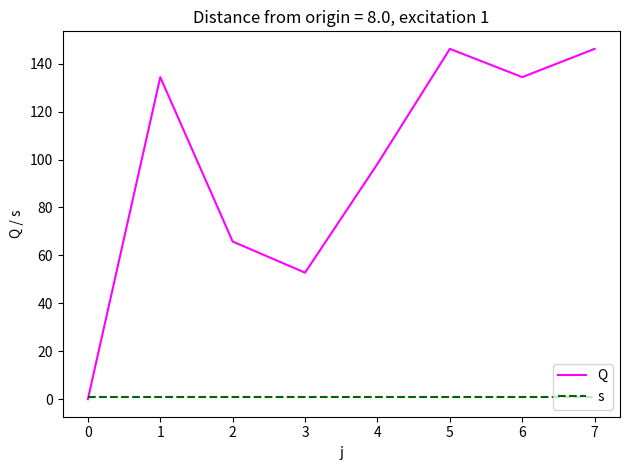

Which series changed the most between 0 and 7?

Q